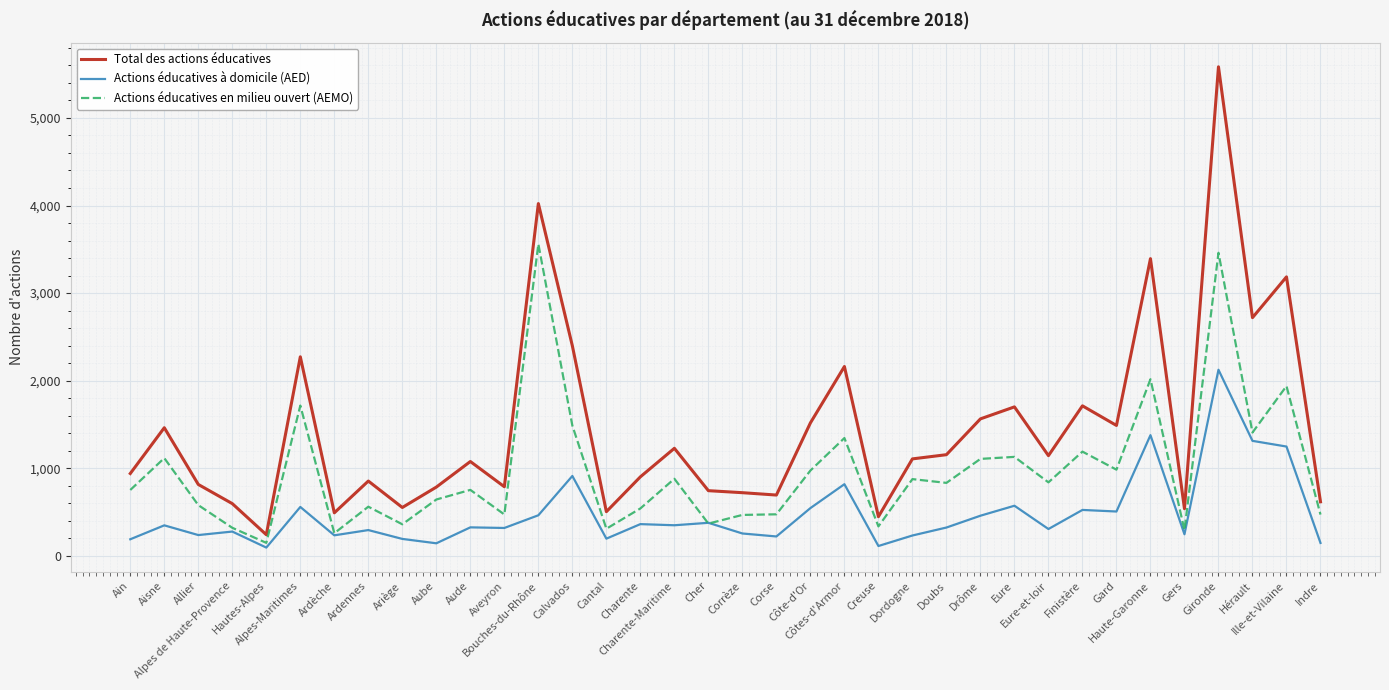

At which label does Actions éducatives en milieu ouvert (AEMO) reach its peak?

Bouches-du-Rhône